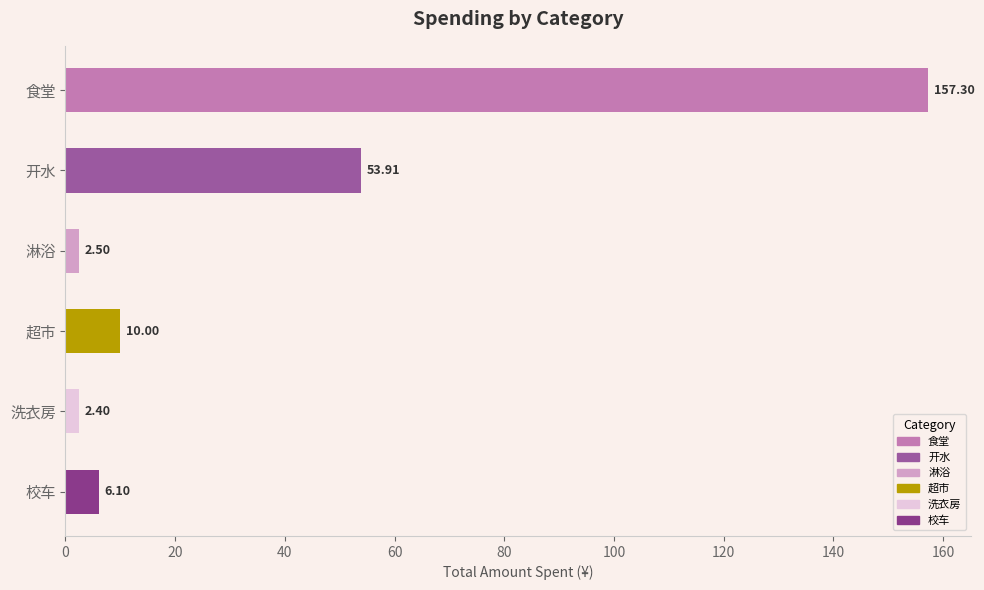

Which has a higher value, 食堂 or 开水?

食堂